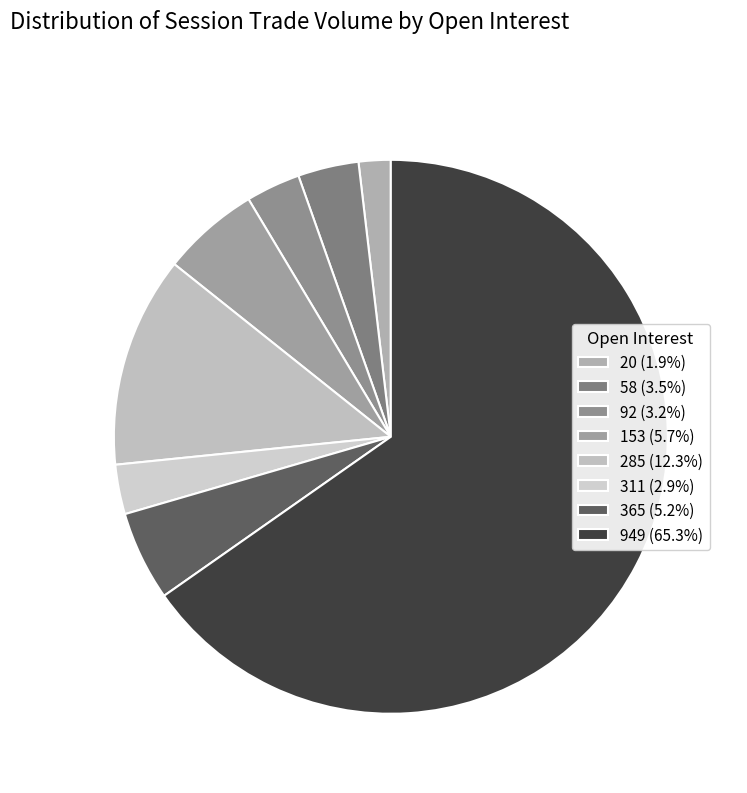

Does any single category account for the majority?

Yes